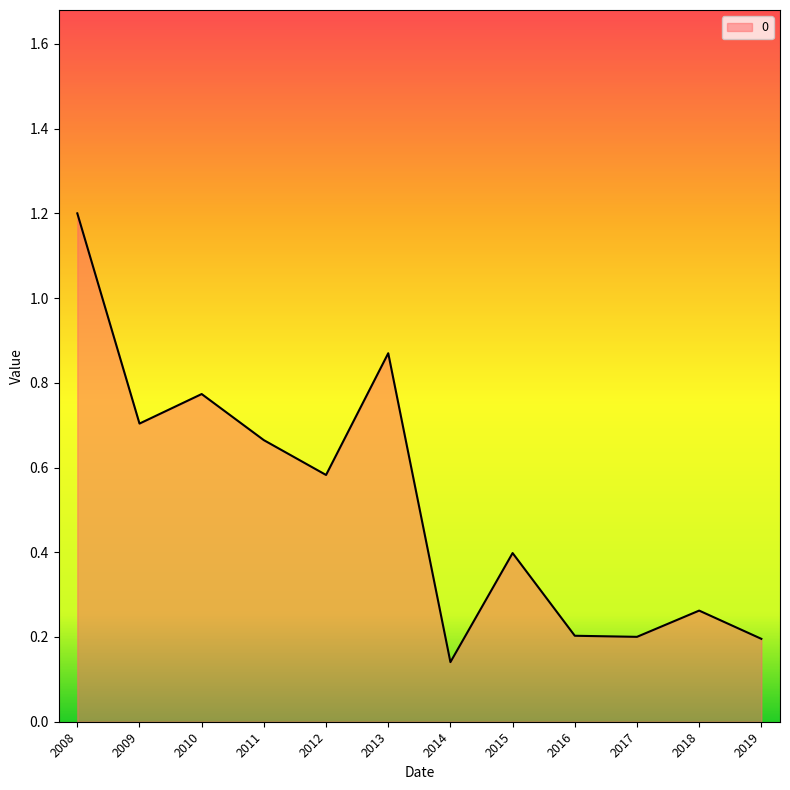

What is the change in value from 2010 to 2018?

-0.5